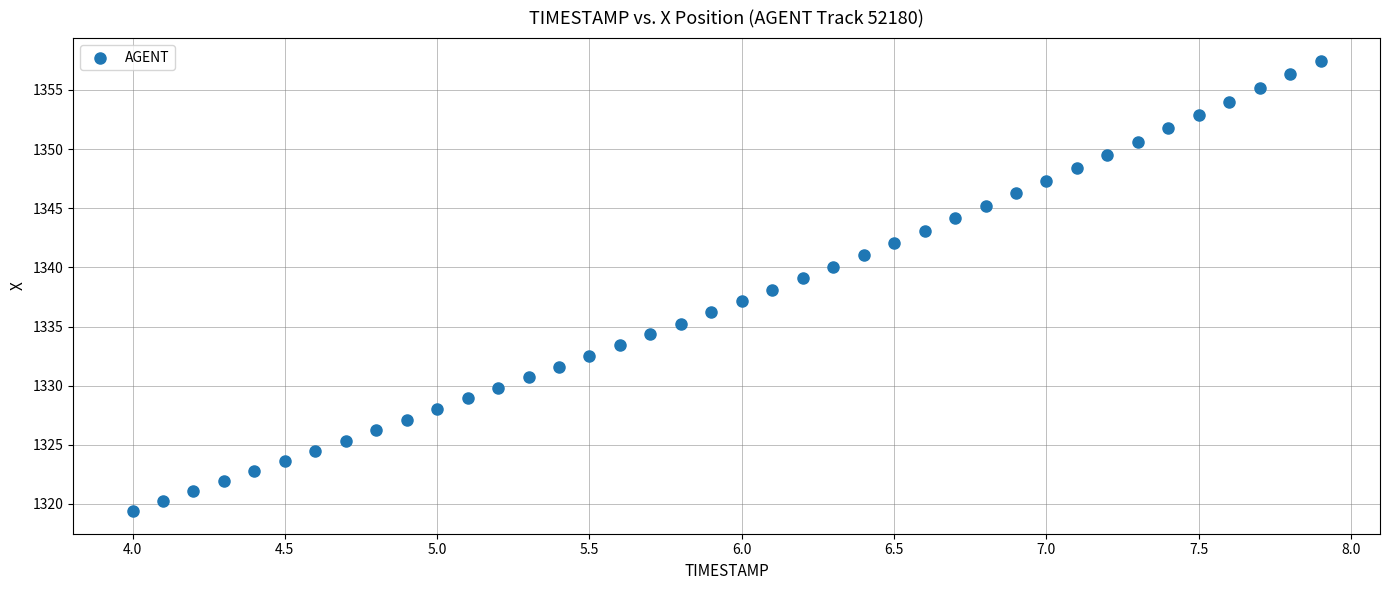

What is the range of X values (max minus min)?

3.9